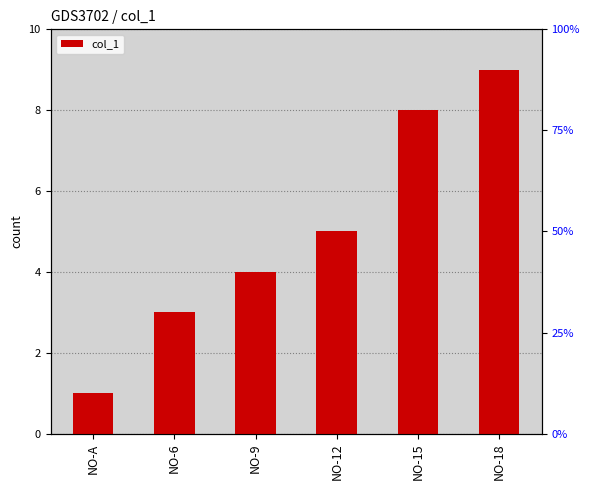

List the labels in order of value, smallest first.

NO-A, NO-6, NO-9, NO-12, NO-15, NO-18